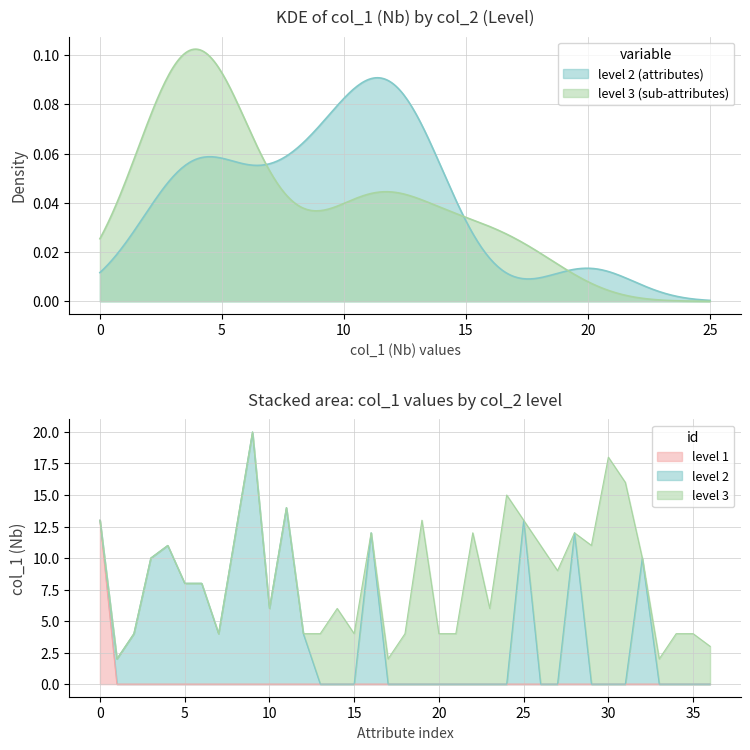

What is the label of the 11th point from the right?

26